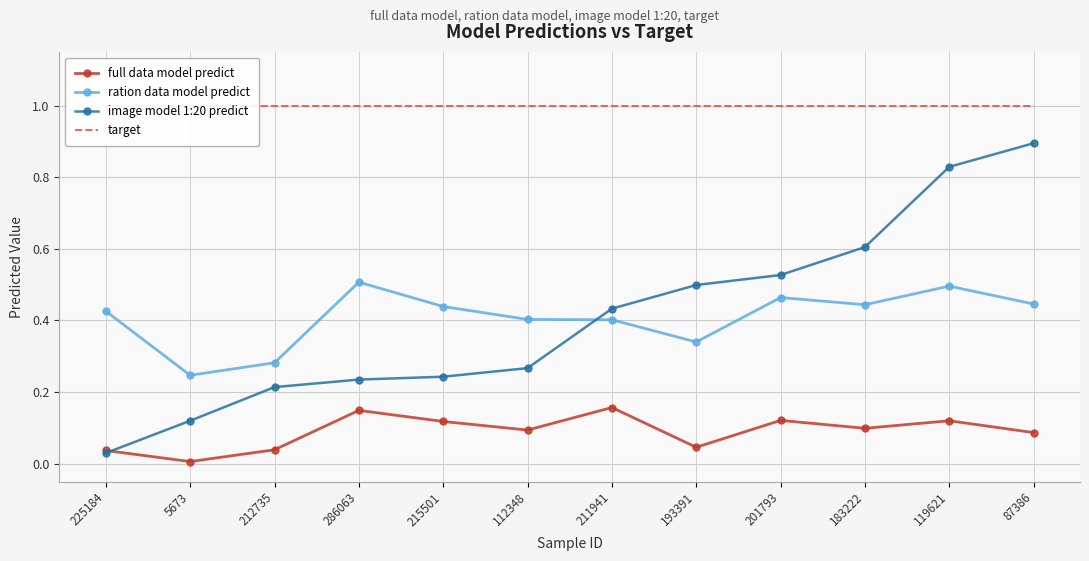

What is the highest value of the ration data model predict series?

0.5